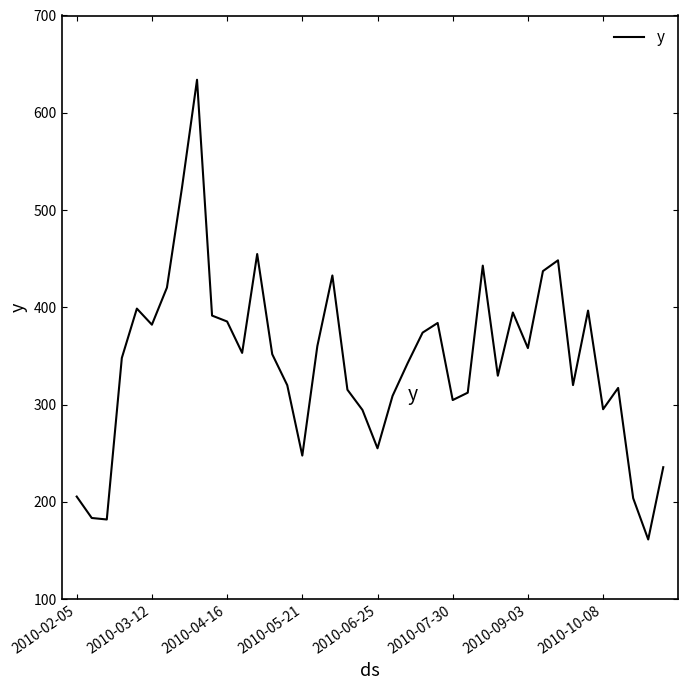

What is the maximum value shown in the chart?

633.9